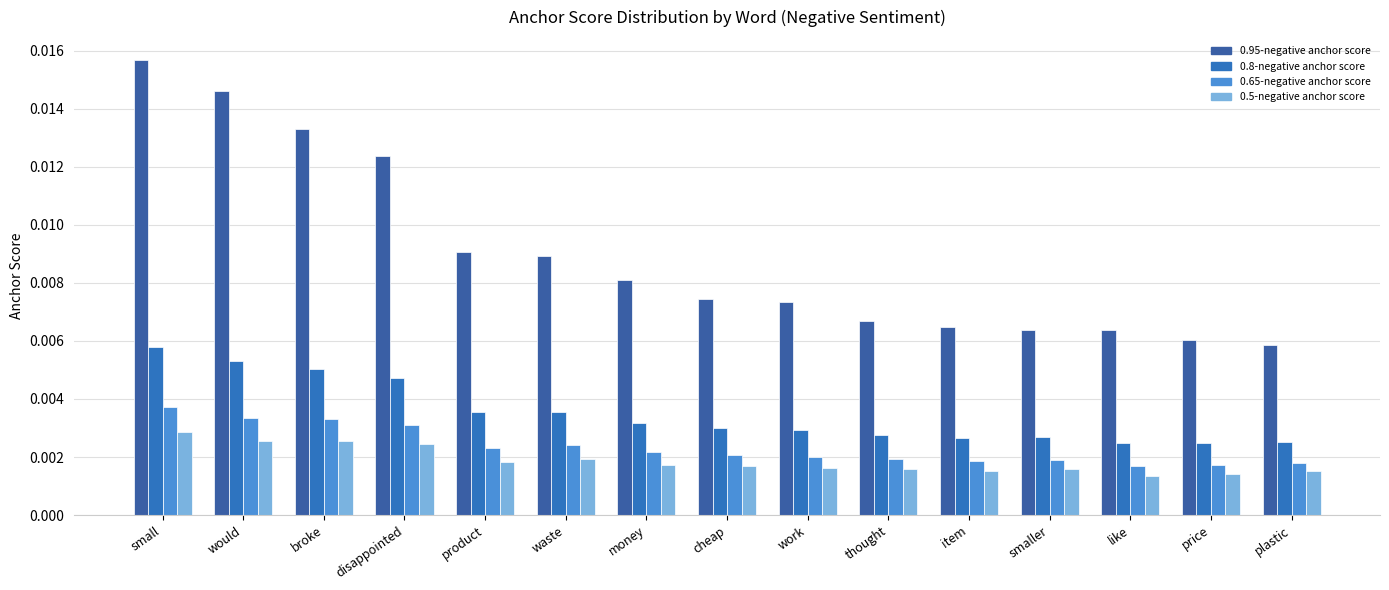

Which label corresponds to the largest value in the chart?

small